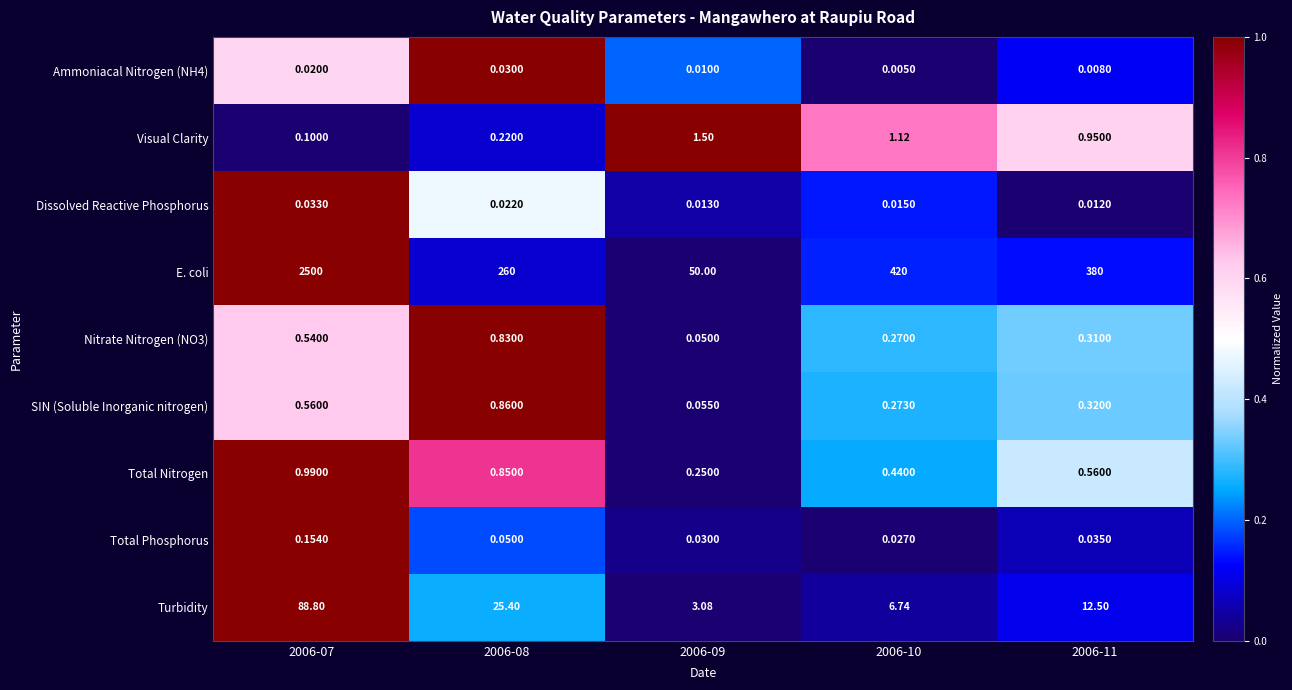

Which series changed the most between 2006-08 and 2006-09?

E. coli